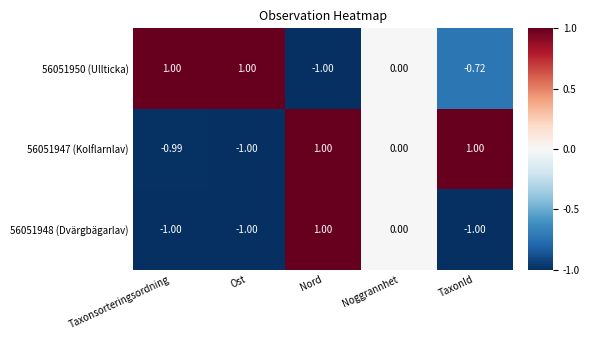

Where is 56051948 (Dvärgbägarlav) nearest to the value 0?

Noggrannhet